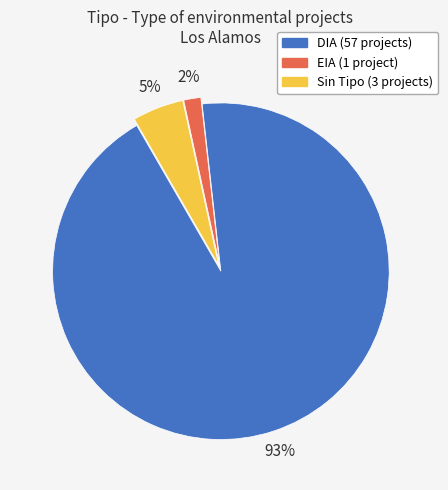

To the nearest percent, what is the average slice percentage?

33%